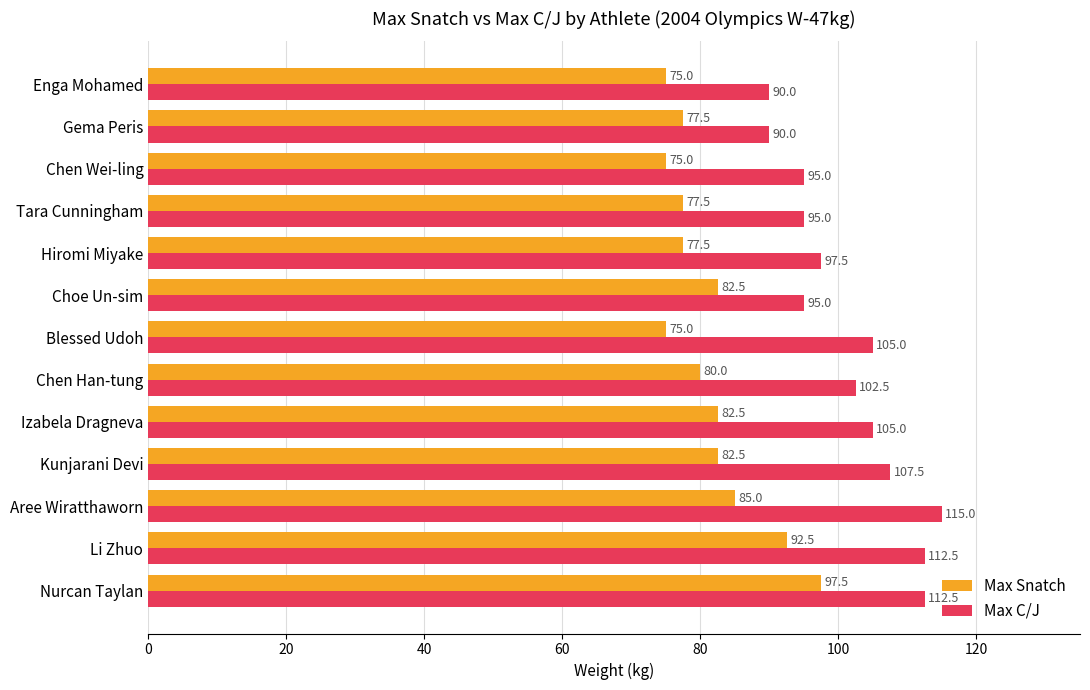

Which series has the largest total across all categories?

Max C/J